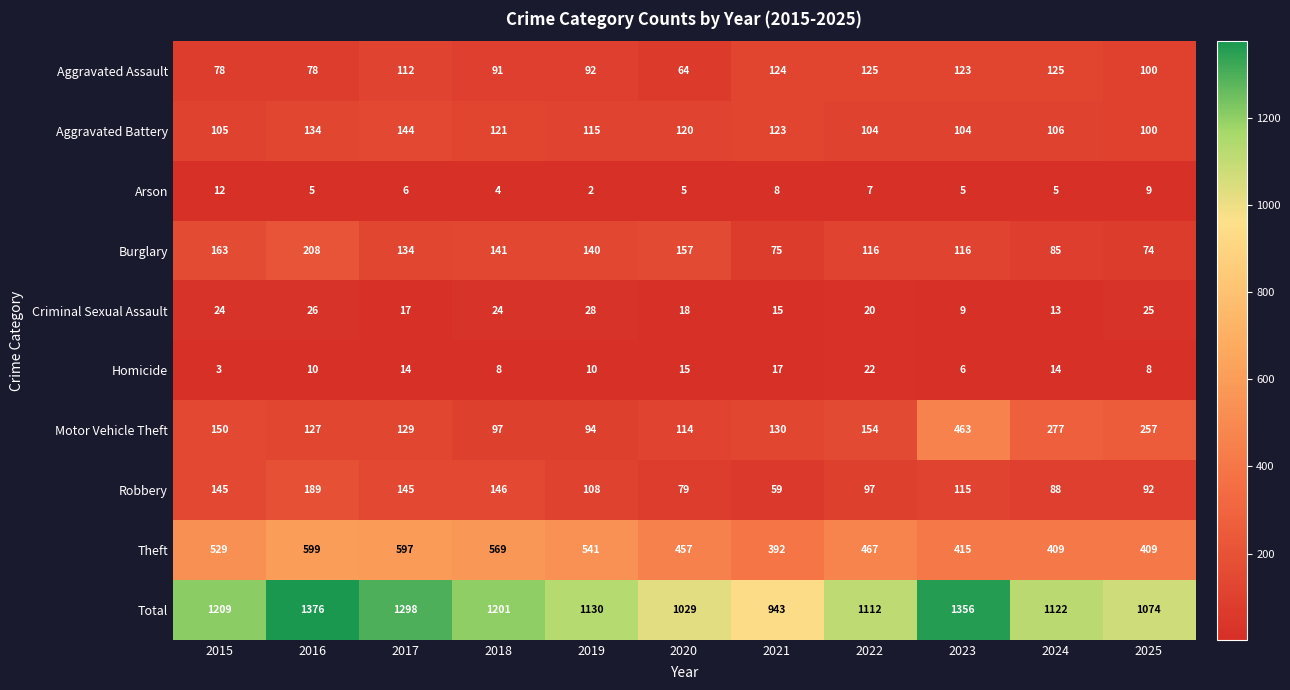

At which category is the sum across all series the highest?

2016